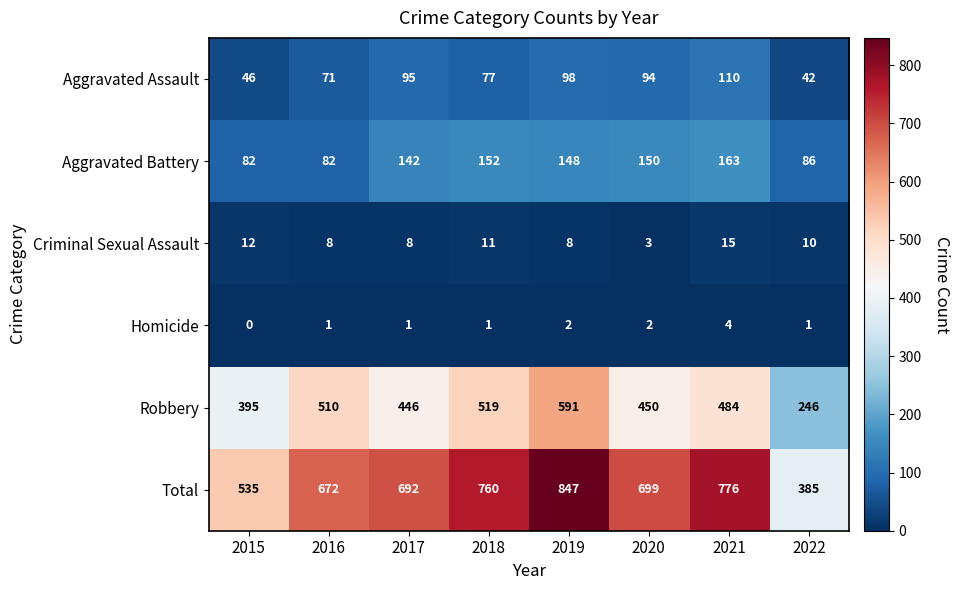

At which label does Aggravated Assault first exceed 94?

2017